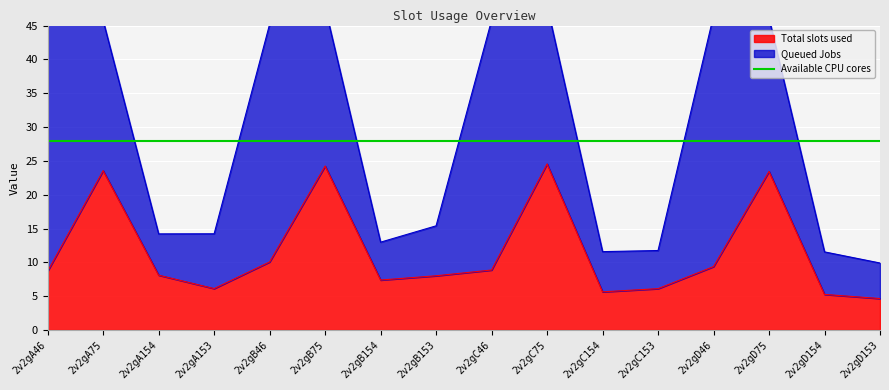

How many points are higher than both their immediate neighbors (excluding endpoints)?

4